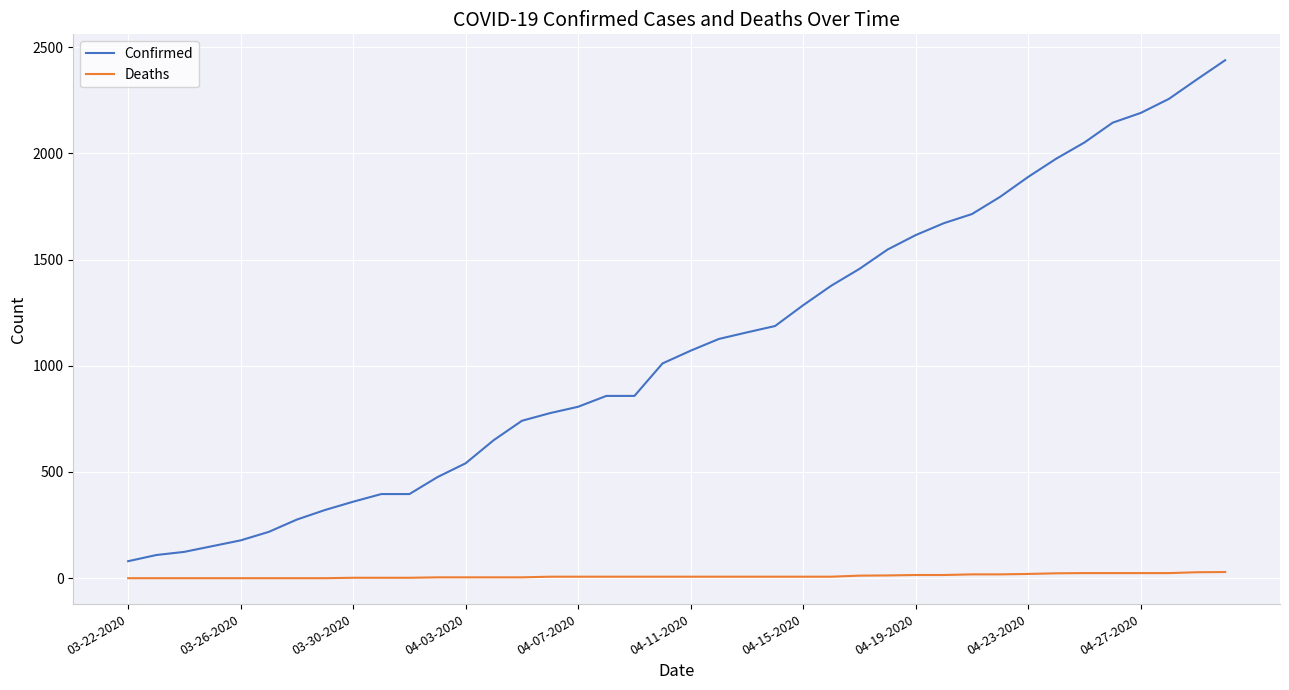

What is the difference between the maximum and minimum values in the Confirmed series?

2358